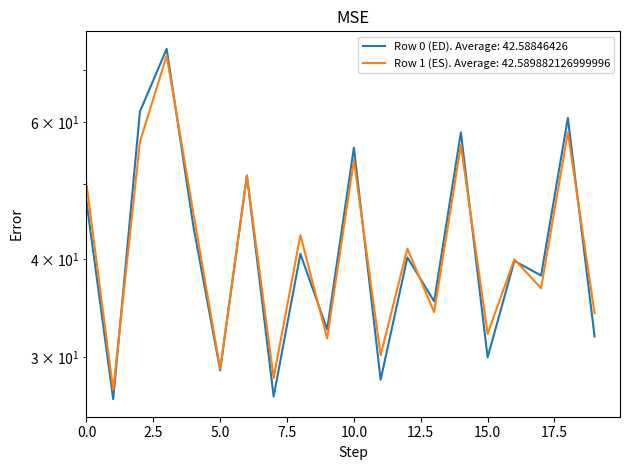

What is the total value across all series at 17?

74.8